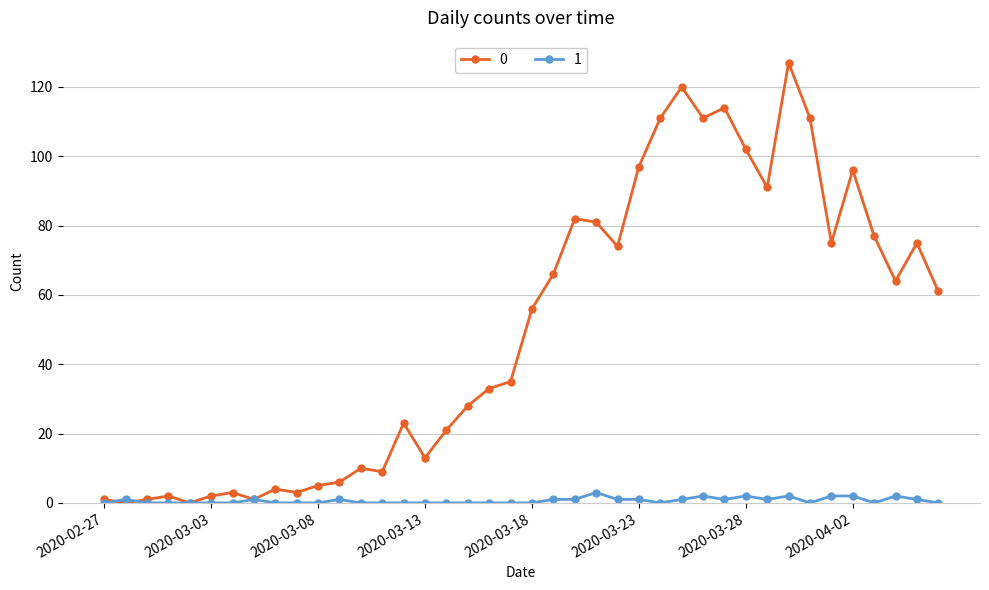

List the series in order of their peak value, highest first.

0, 1